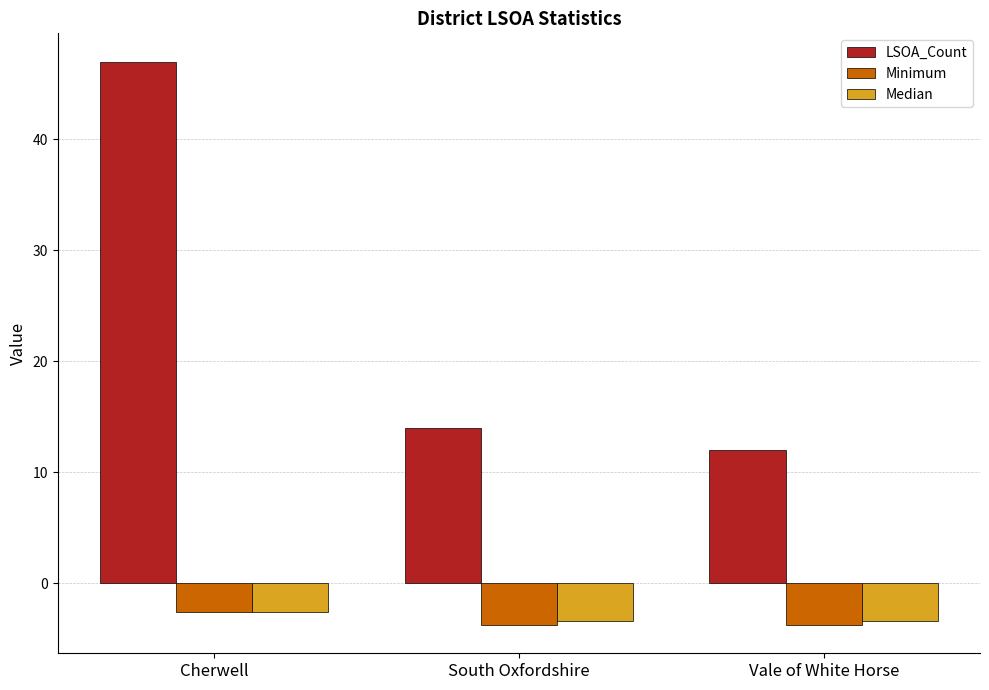

Which series has the widest spread of values?

LSOA_Count